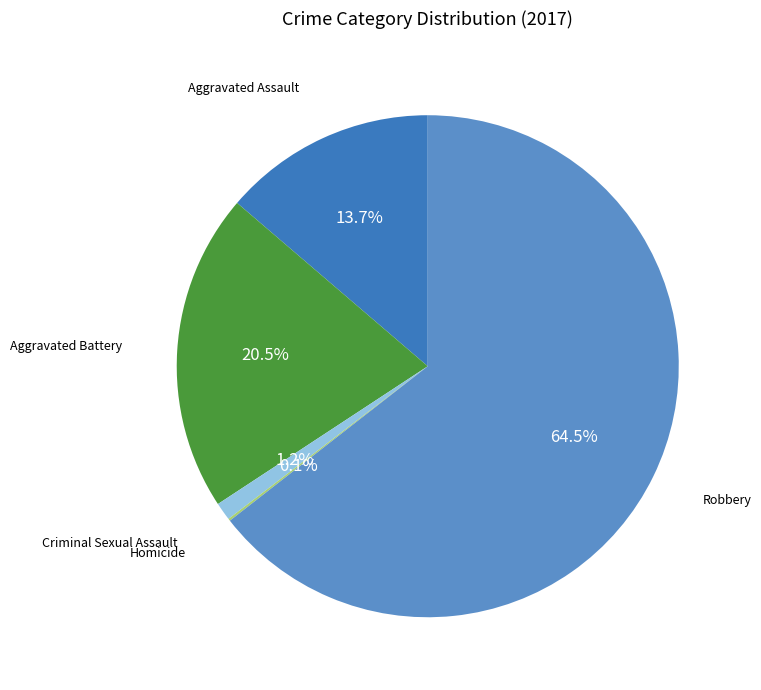

Which category has the smallest portion of the pie?

Homicide